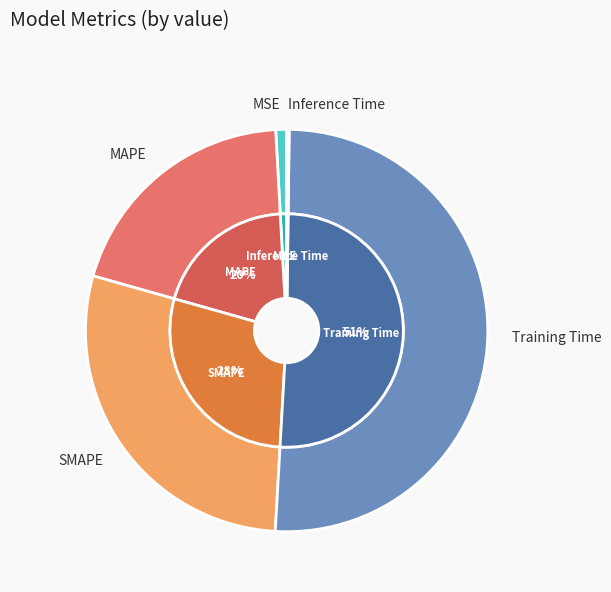

Which category accounts for the majority?

Training Time